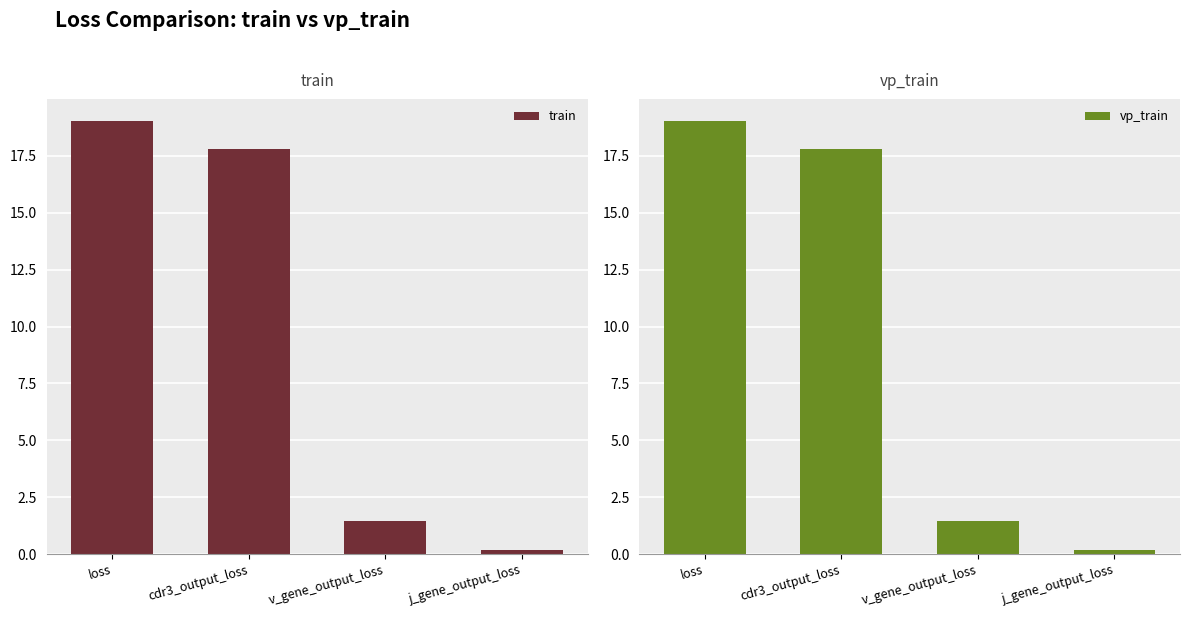

What position from the left is v_gene_output_loss?

3